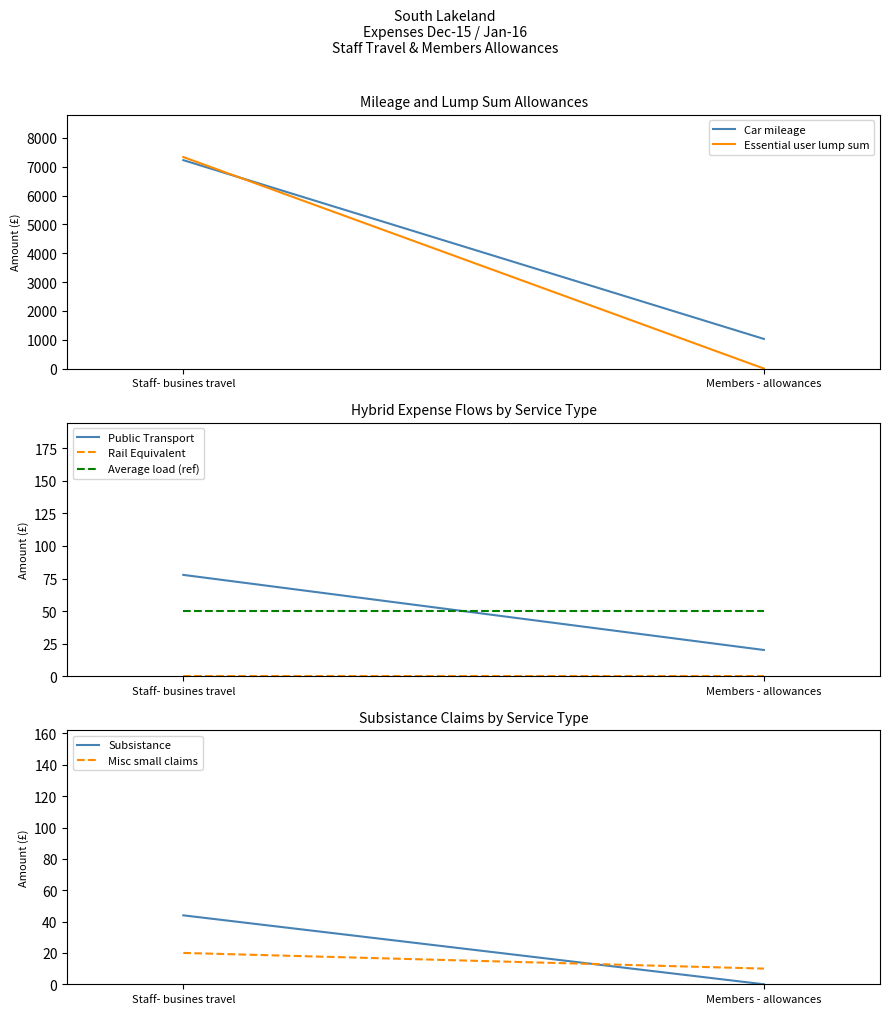

Which has a higher value, Members - allowances or Staff- busines travel?

Staff- busines travel